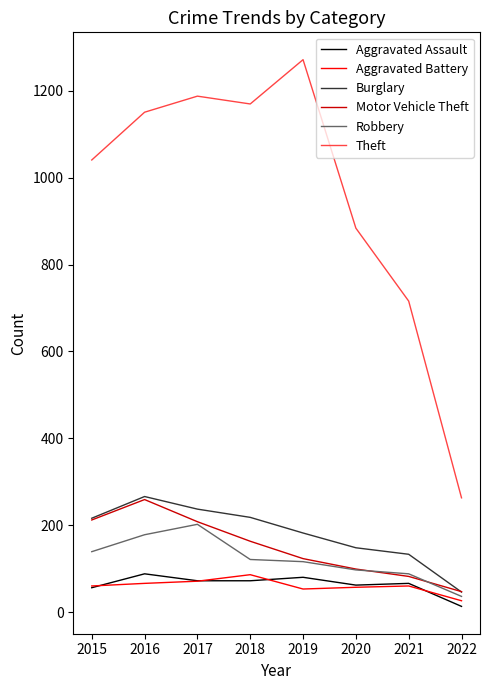

How many values in the Aggravated Assault series are below 72?

4